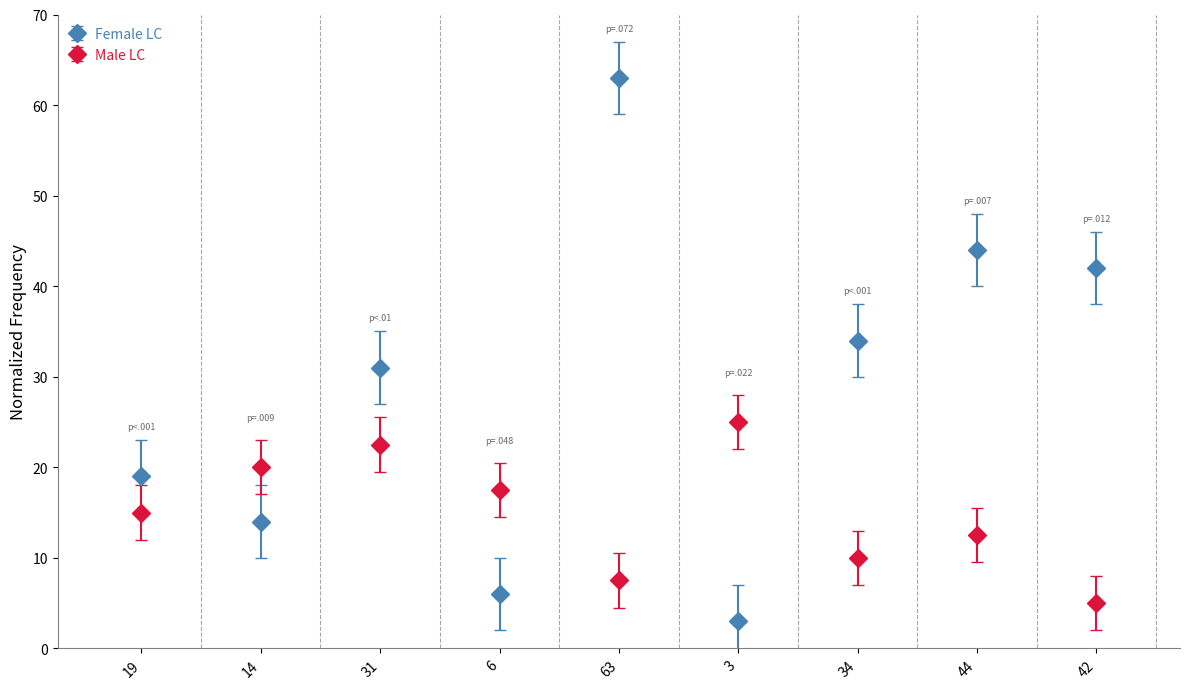

Reading right to left, extract all data points from this chart.

Female LC: 42=42.0	44=44.0	34=34.0	3=3.0	63=63.0	6=6.0	31=31.0	14=14.0	19=19.0
Male LC: 42=5.0	44=12.5	34=10.0	3=25.0	63=7.5	6=17.5	31=22.5	14=20.0	19=15.0